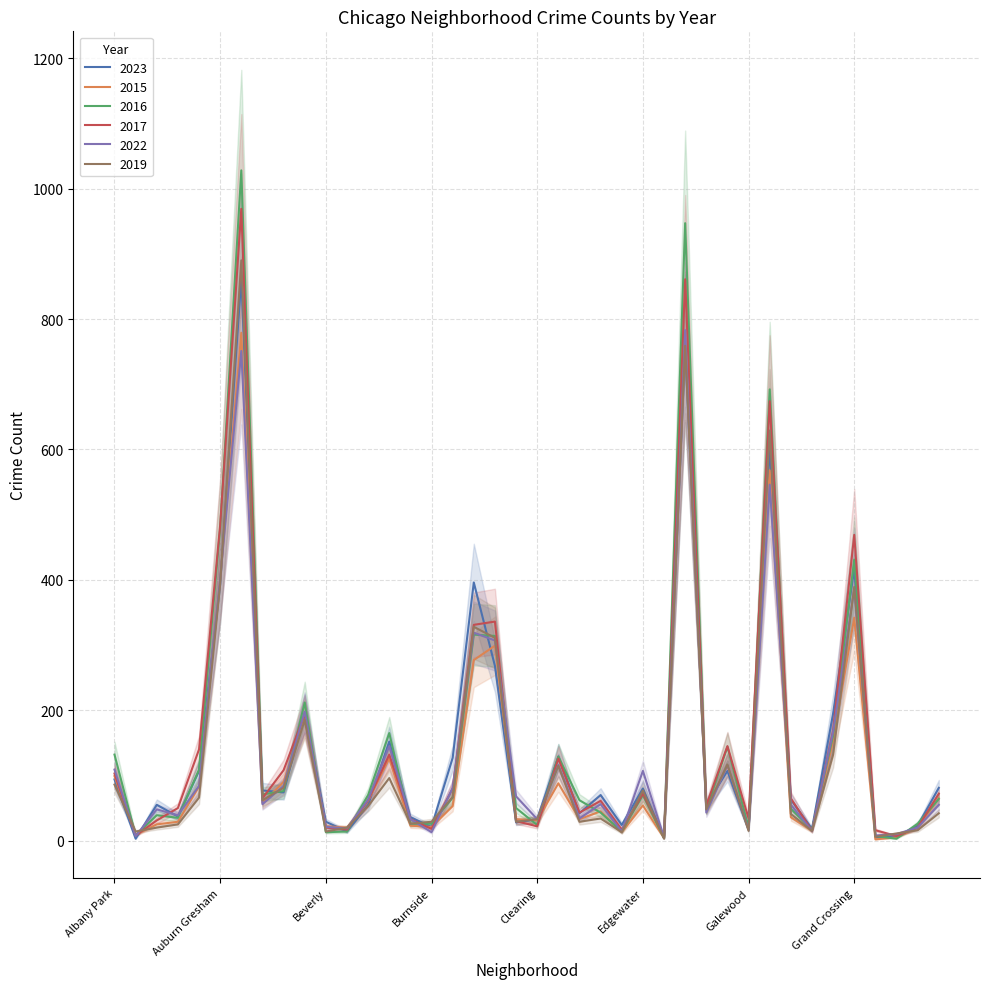

What is the label of the 30th point from the left?

Gage Park